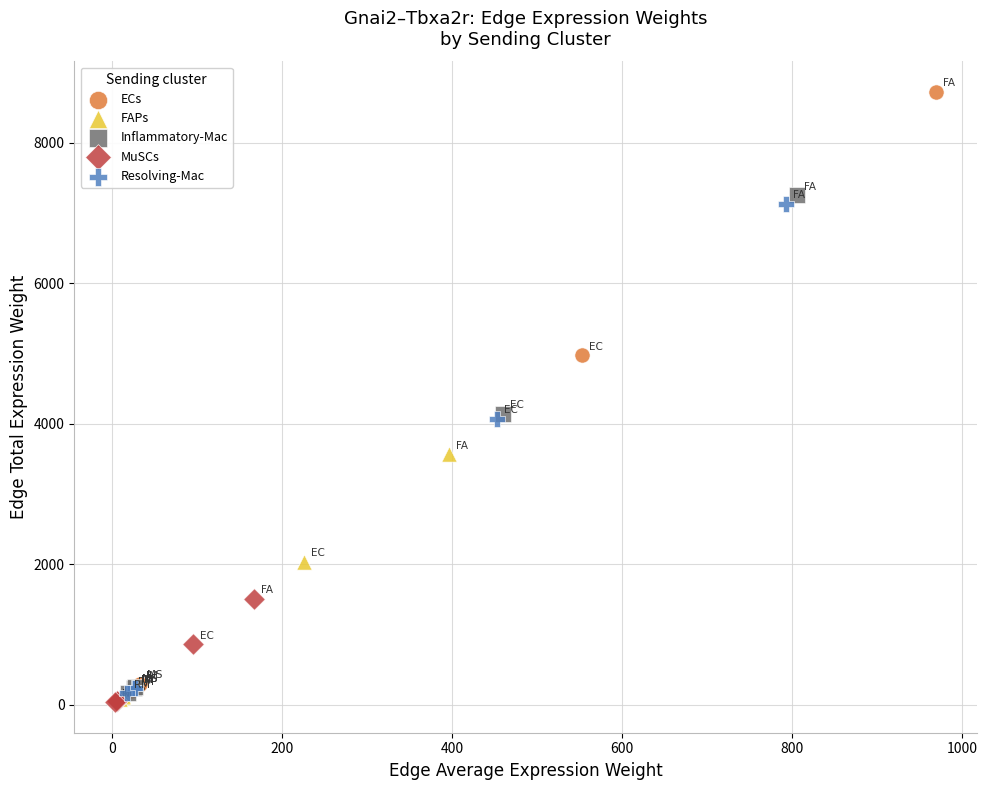

Which series reaches the maximum Y coordinate?

ECs